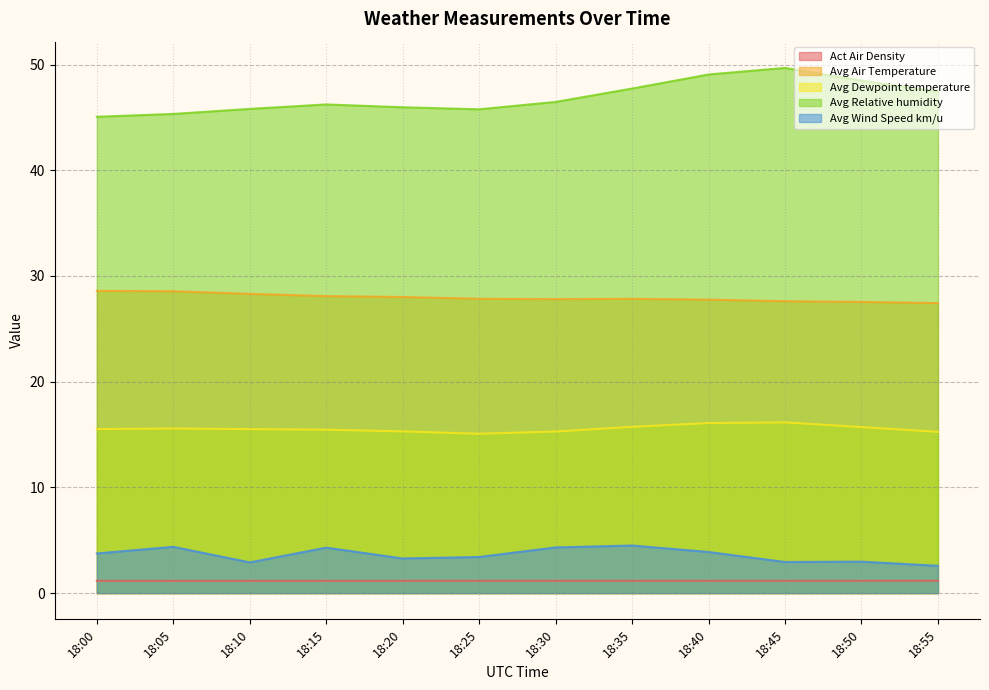

True or false: Avg Wind Speed km/u and Avg Air Temperature cross at least once.

False